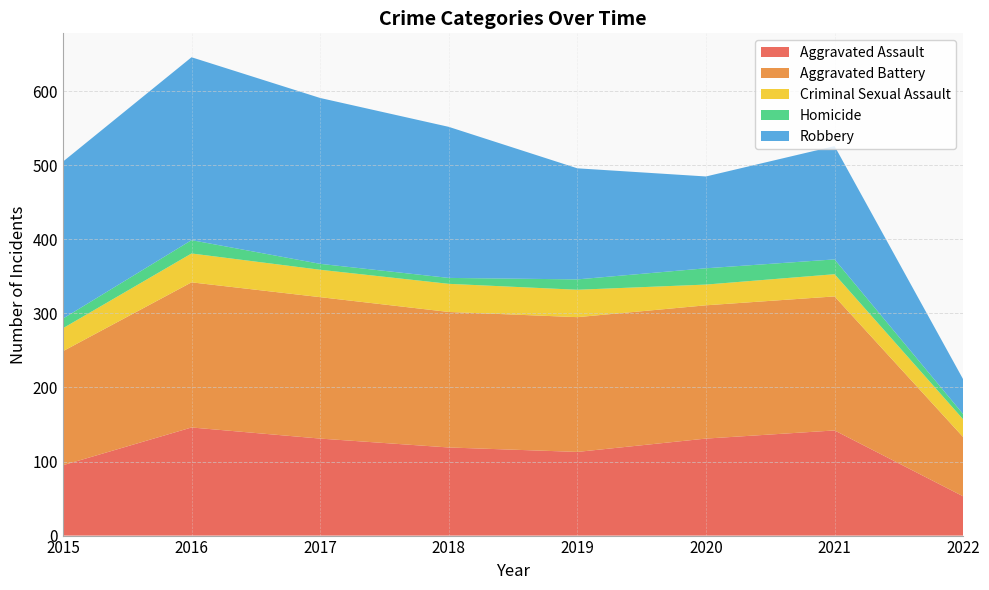

Reading left to right, what are all the values shown in this chart?

Aggravated Assault: 2015=95	2016=146	2017=131	2018=119	2019=113	2020=131	2021=142	2022=53
Aggravated Battery: 2015=154	2016=196	2017=191	2018=183	2019=182	2020=180	2021=181	2022=80
Criminal Sexual Assault: 2015=31	2016=39	2017=37	2018=38	2019=37	2020=28	2021=30	2022=24
Homicide: 2015=13	2016=18	2017=8	2018=8	2019=14	2020=22	2021=20	2022=7
Robbery: 2015=212	2016=247	2017=224	2018=204	2019=150	2020=124	2021=153	2022=47